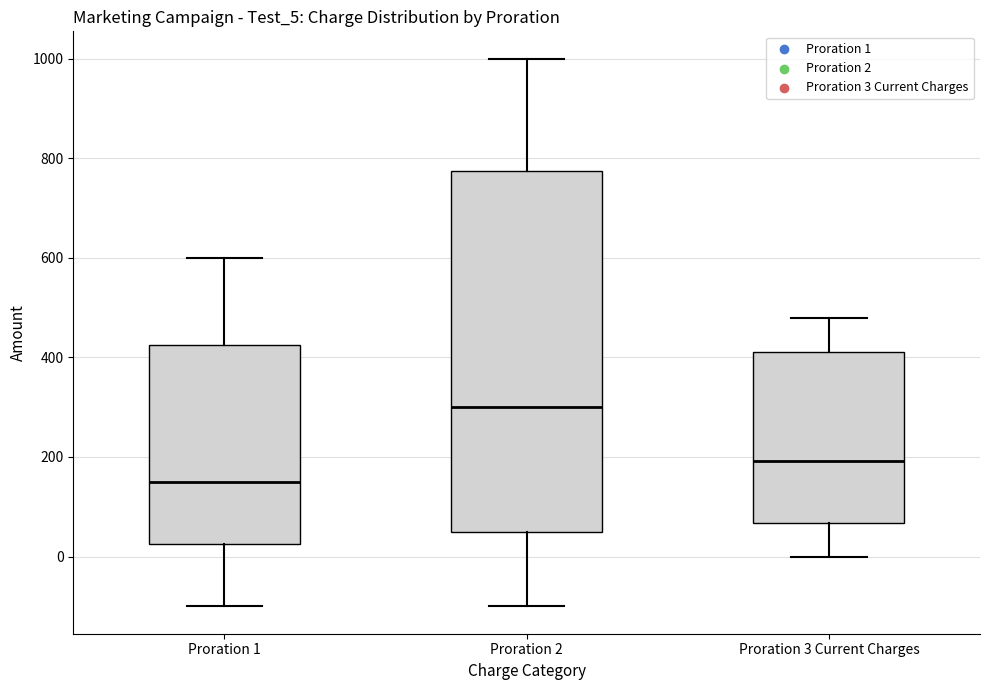

Which box is the tallest, from its lower edge to its upper edge?

Proration 2